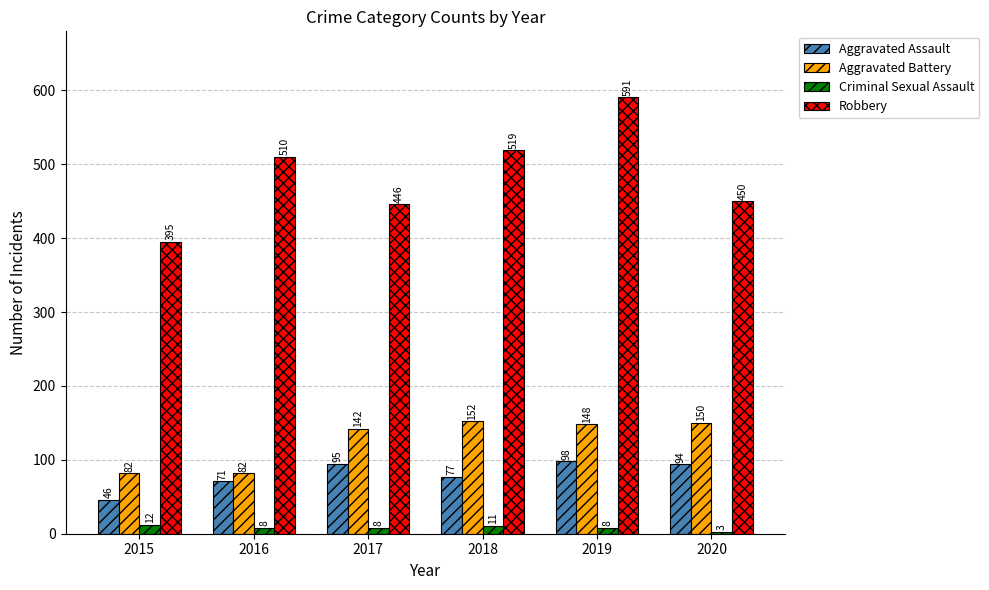

What is the difference between the Robbery values at 2019 and 2015?

196